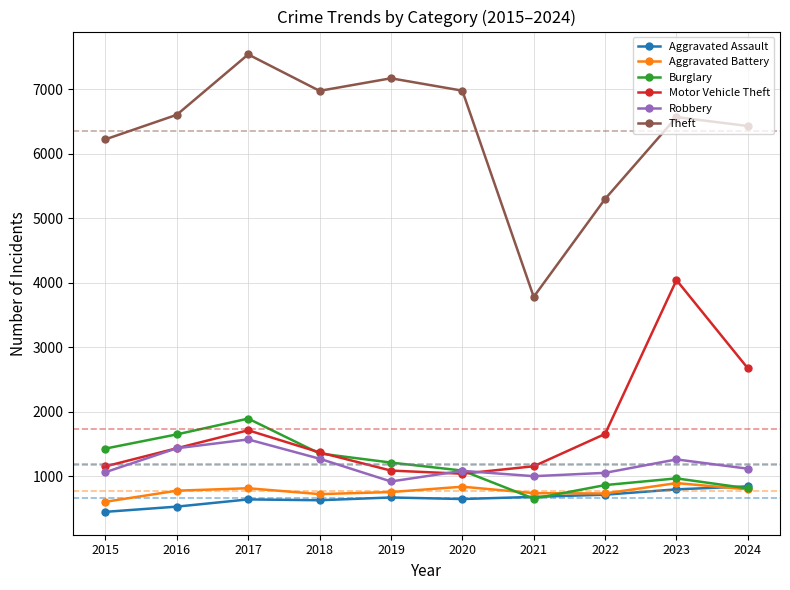

What is the difference between the highest and lowest values at 2016?

6076